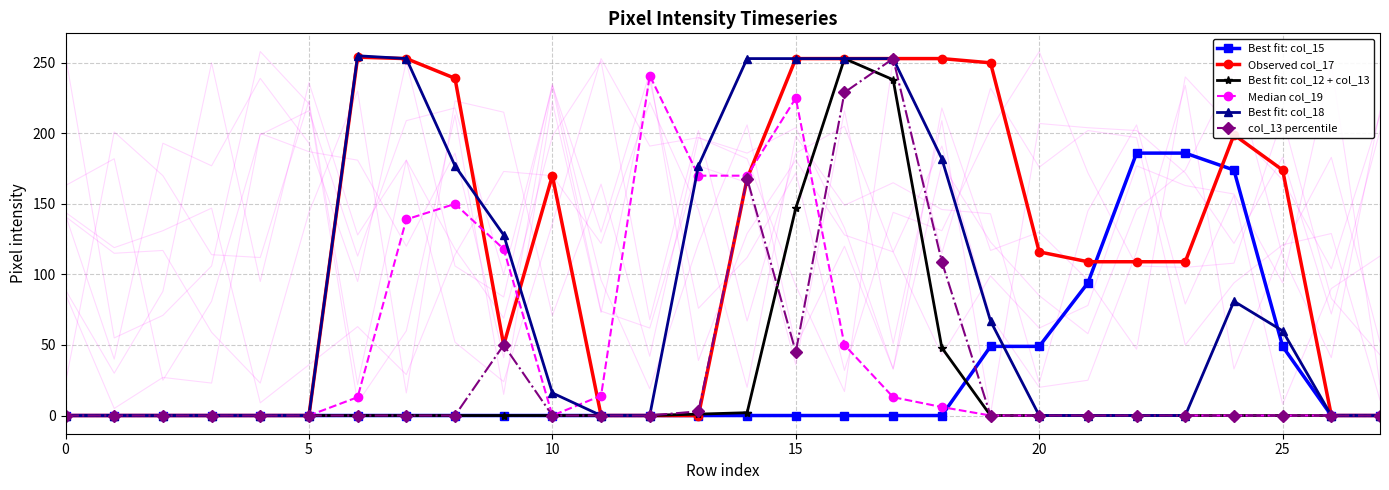

The value of Best fit: col_15 at 10 is 64. True or false?

False